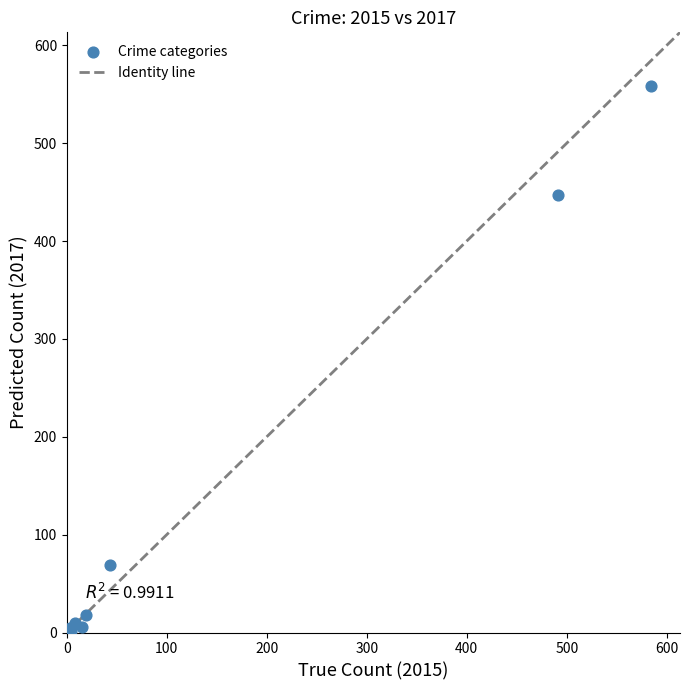

What Y value in the scatter plot is closest to 279?

447